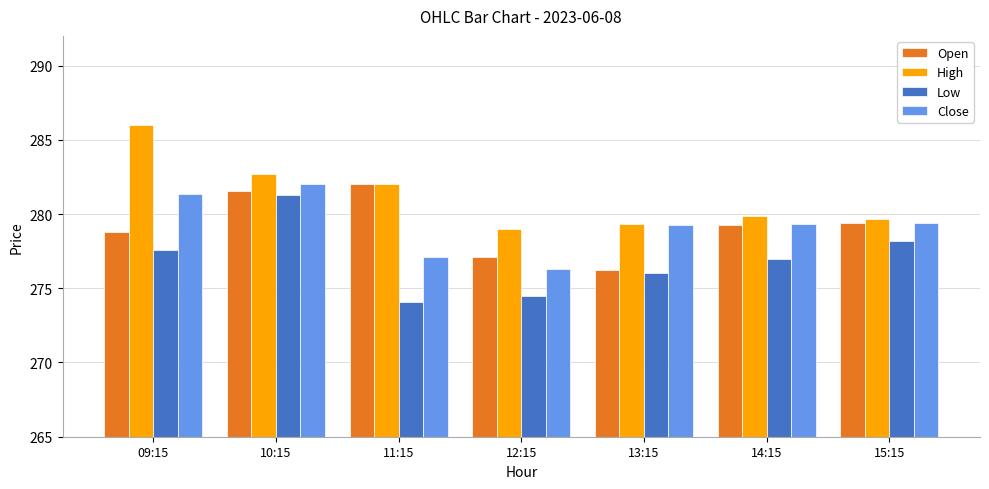

At 09:15, list the series in order from largest to smallest.

High, Close, Open, Low